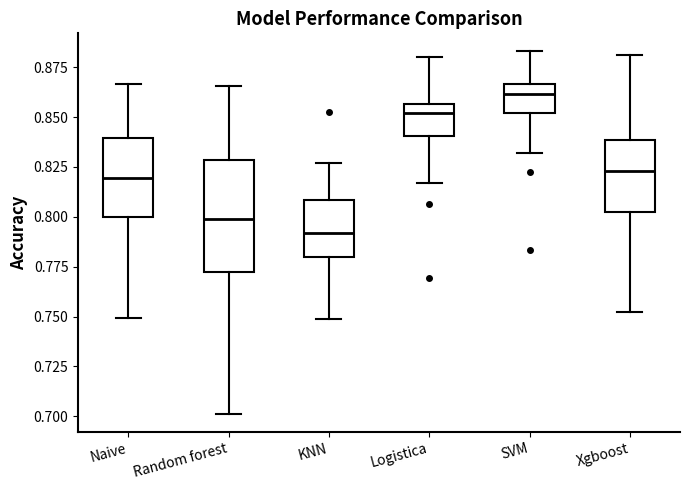

Where is the lower edge of the box for Naive on the y-axis? The values are not printed on the chart, so give them approximately, as read against the axis.

0.800